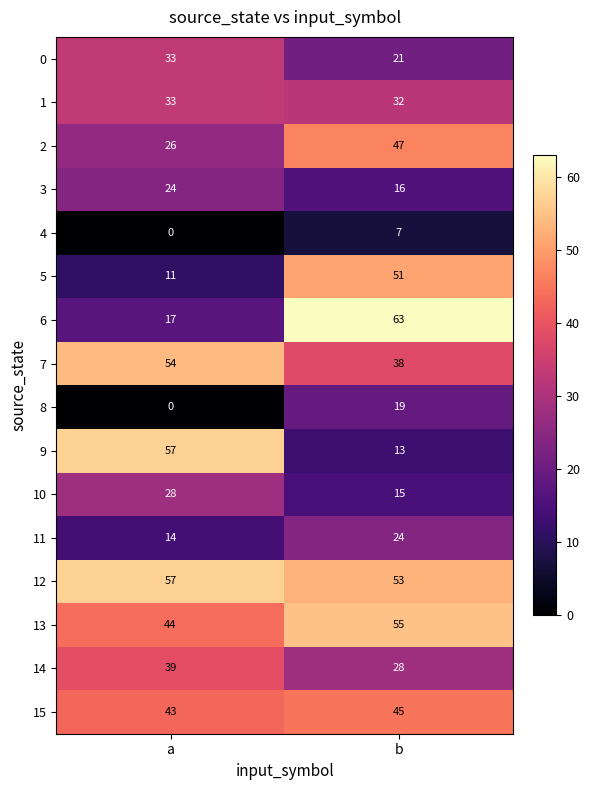

Is it true that 4 equals 11 at b?

False